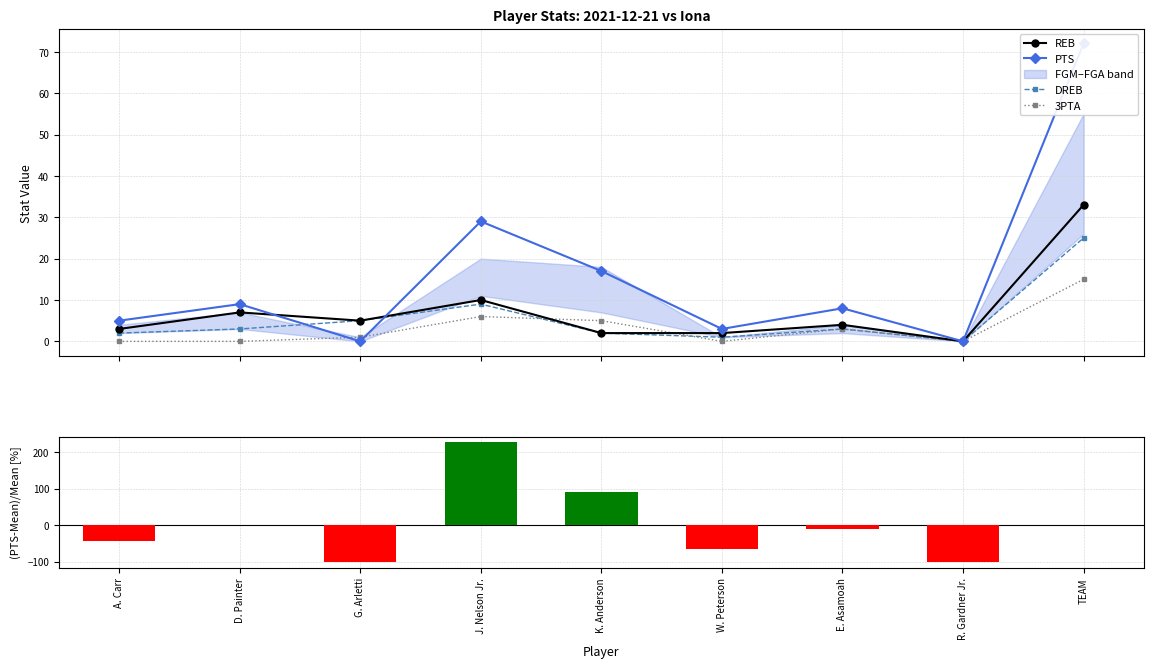

The REB series shows 10.0 at J. Nelson Jr.. True or false?

True